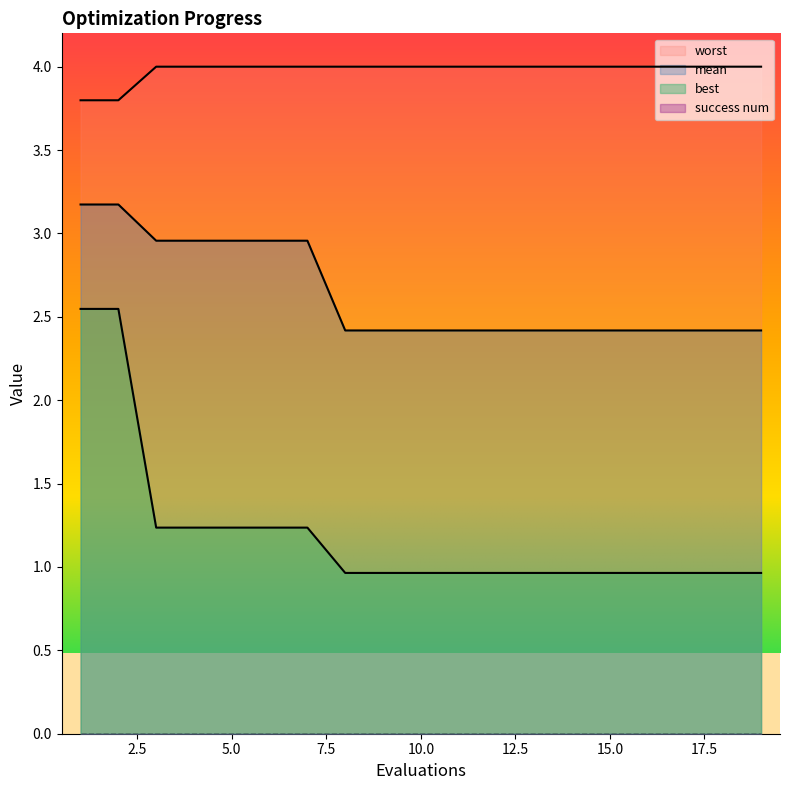

Which series has the widest spread of values?

best